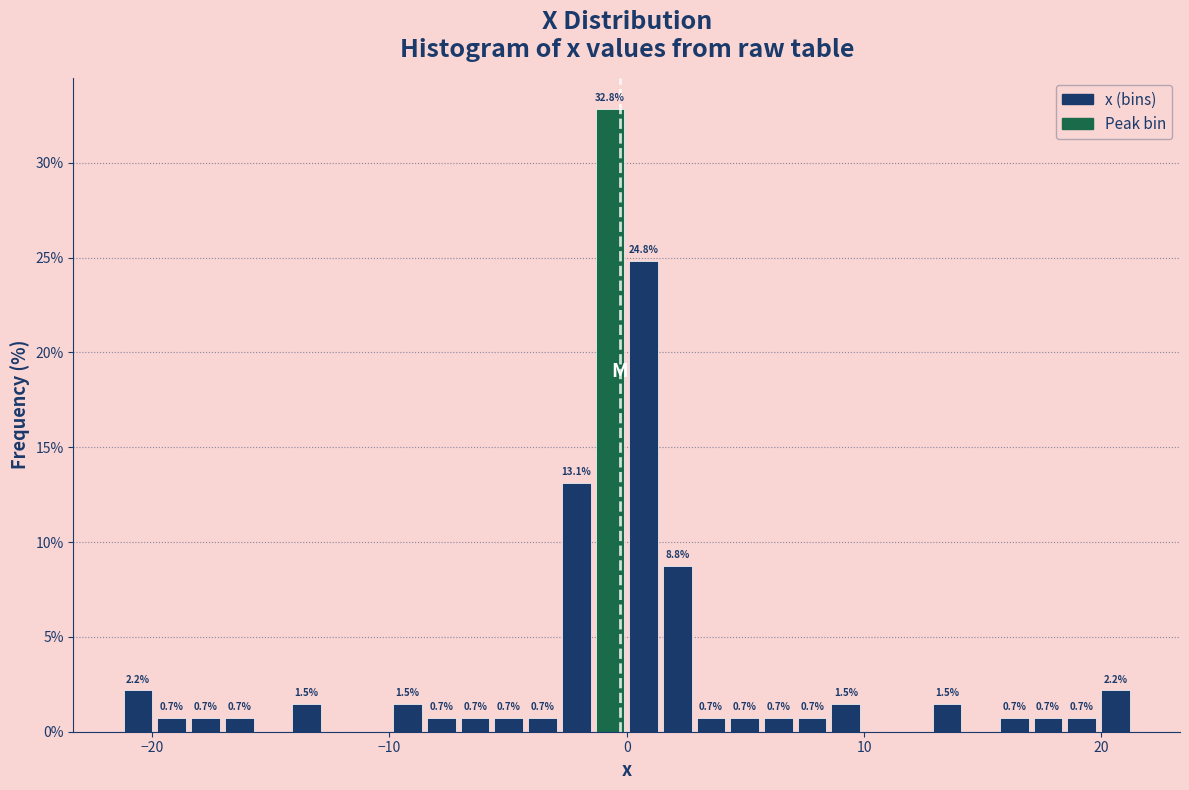

Around what value on the x-axis is the tallest bar? Give the approximate position of its centre, as read against the axis.

-1